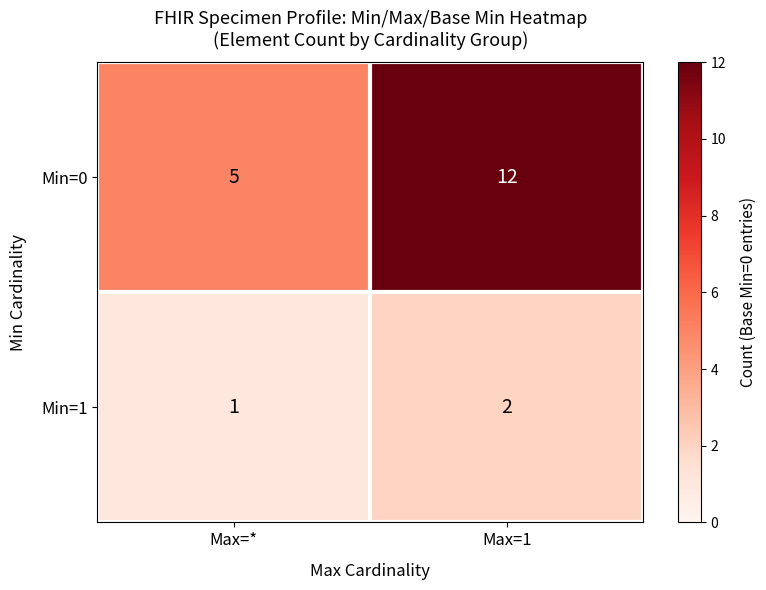

What is the difference between the highest and lowest values at Max=*?

4